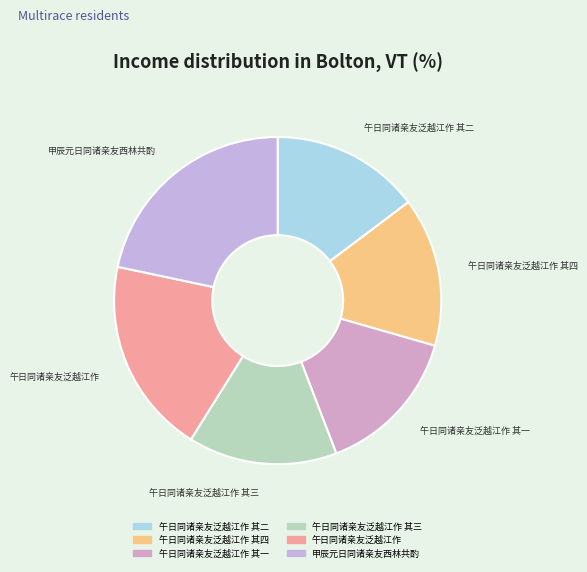

Which category has the biggest portion of the pie?

甲辰元日同诸亲友西林共酌